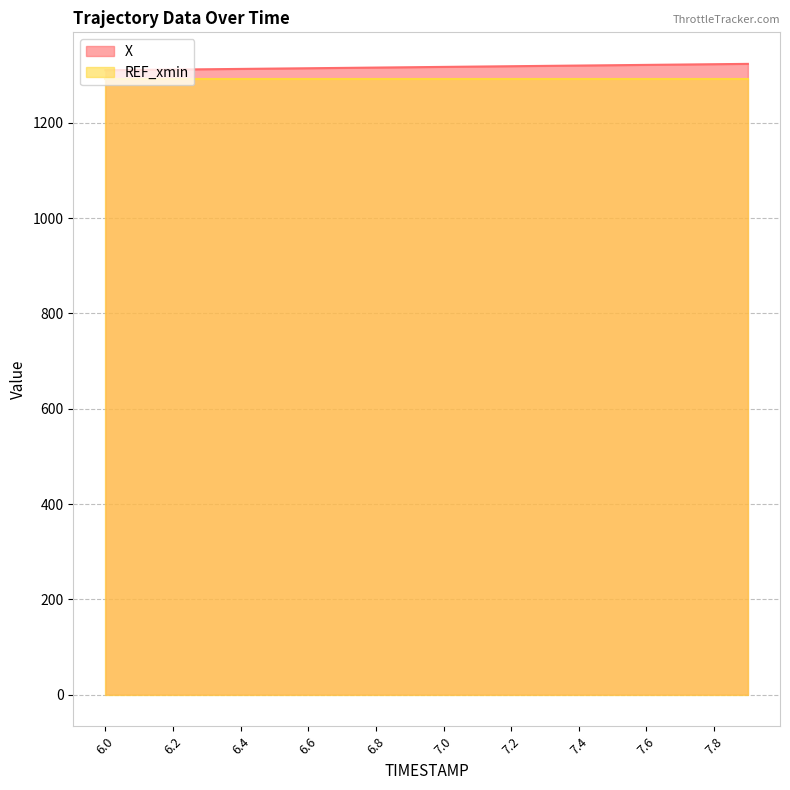

How many categories are shown in the chart?

20